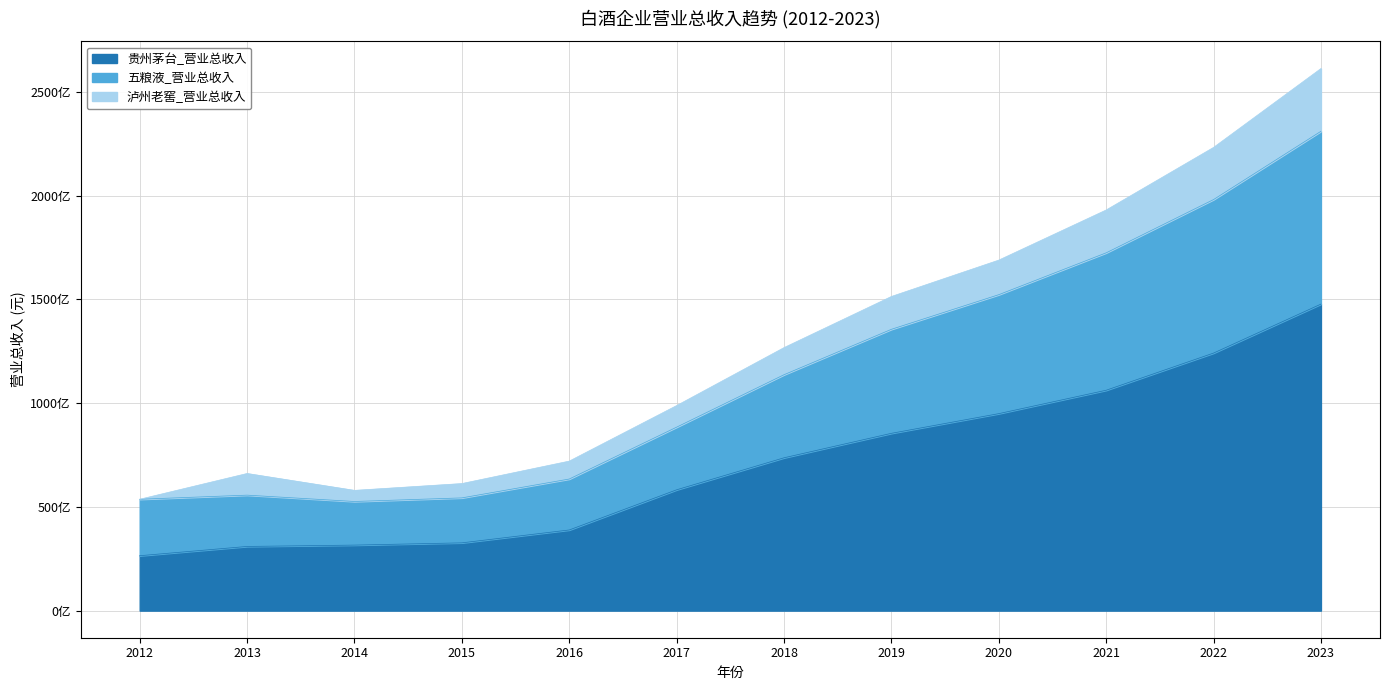

Which category has the highest value across all series?

2023